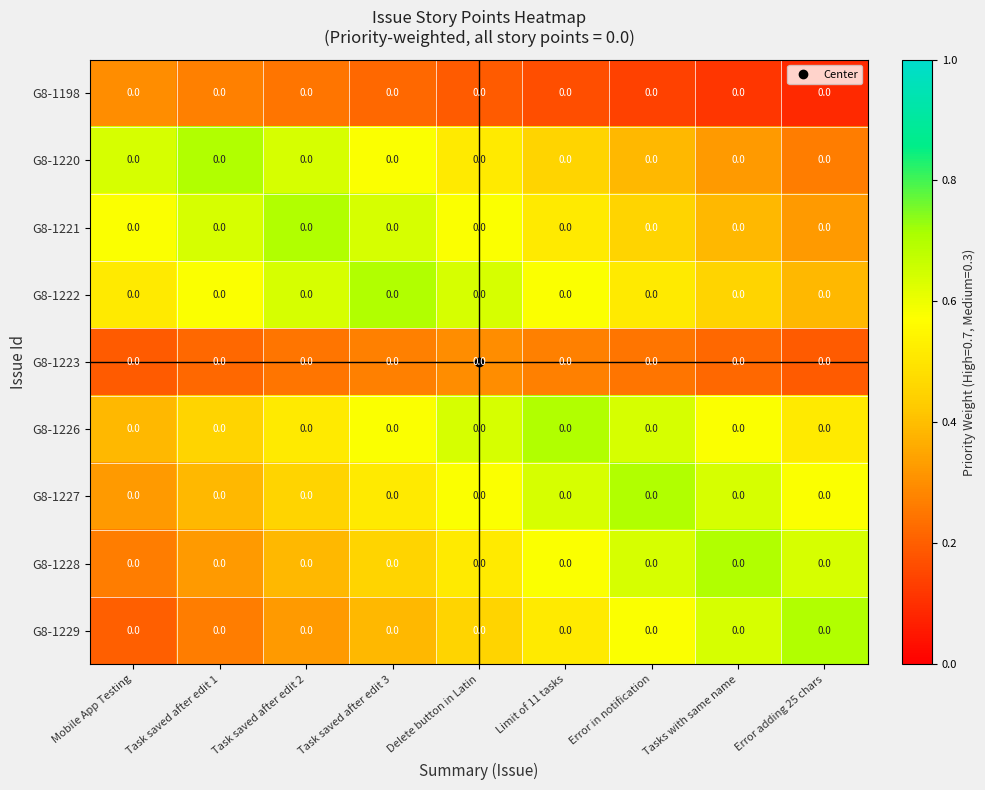

True or false: G8-1198 has a value of 0.2 at Tasks with same name.

False